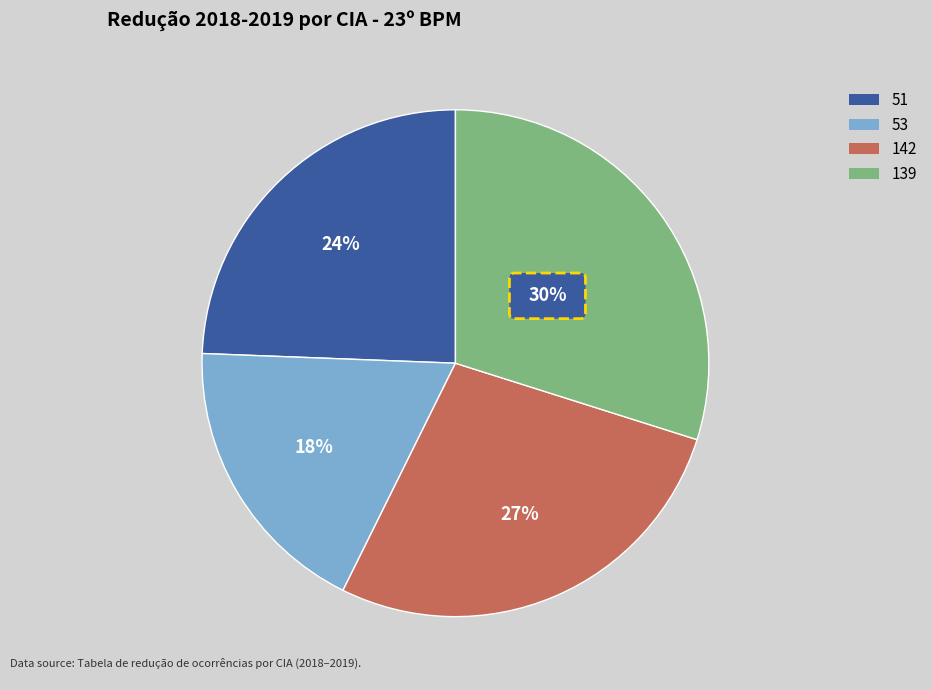

Rank the categories by value from highest to lowest.

139, 142, 51, 53